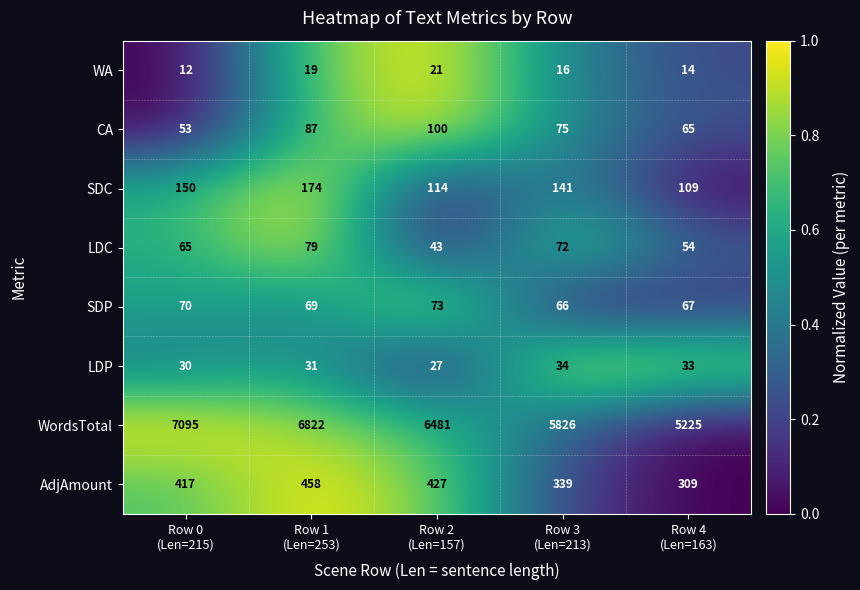

Rank the series at Row 1
(Len=253) from highest to lowest value.

WordsTotal, AdjAmount, SDC, CA, LDC, SDP, LDP, WA